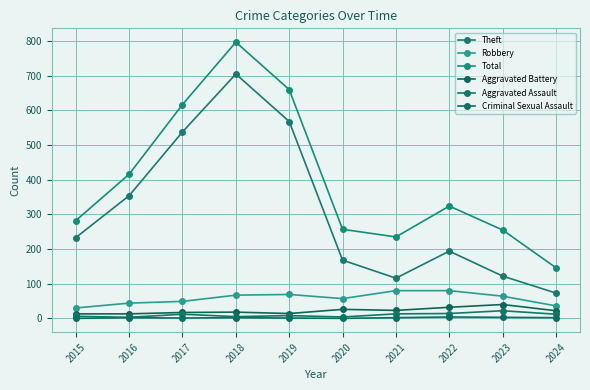

True or false: Robbery and Aggravated Battery cross at least once.

False